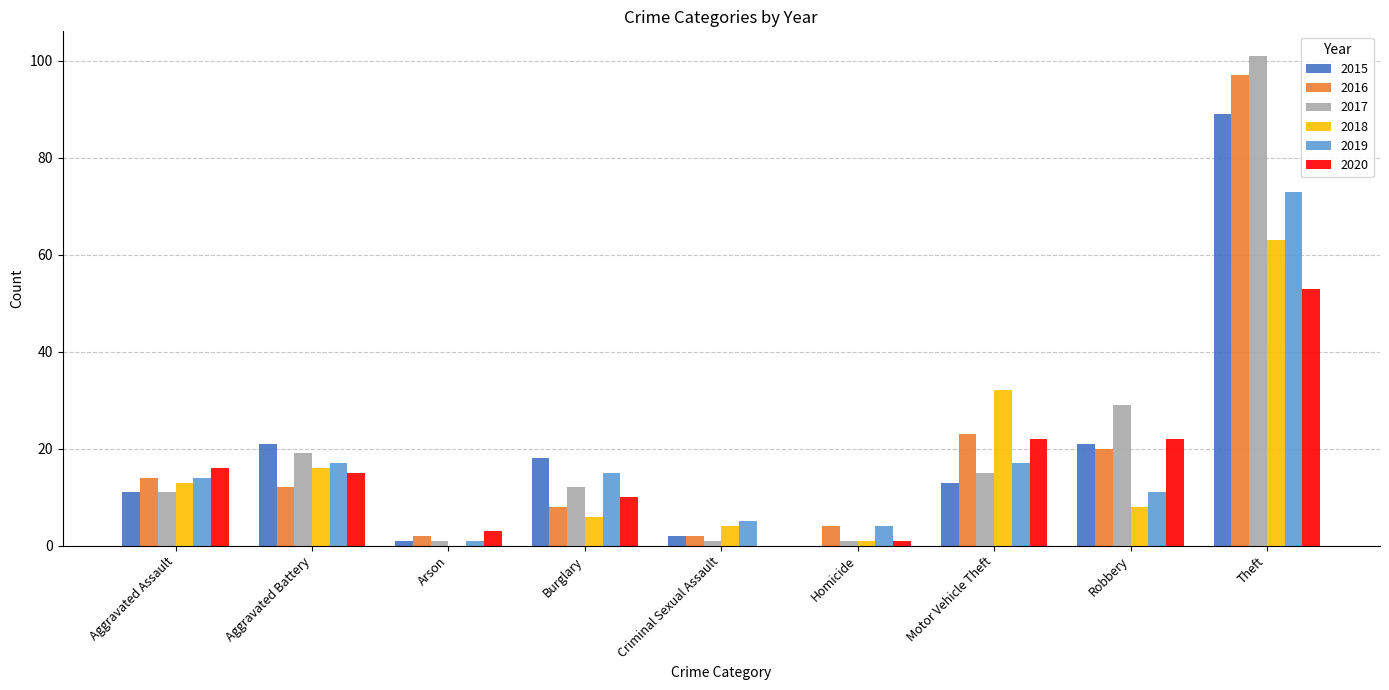

Is it true that 2015 equals 54 at Homicide?

False